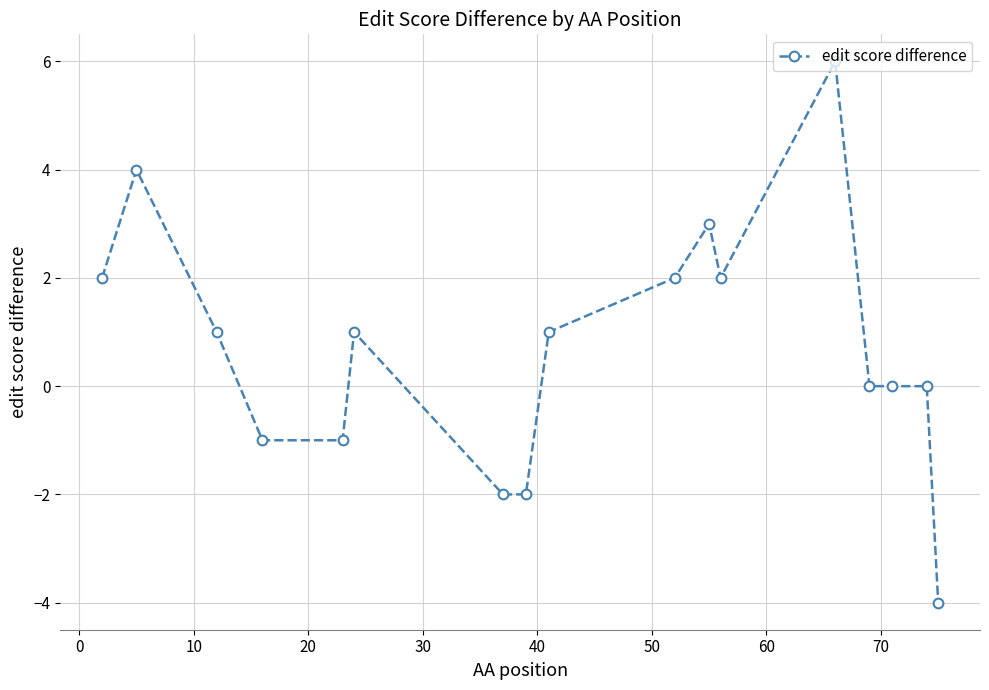

What is the average value?

1